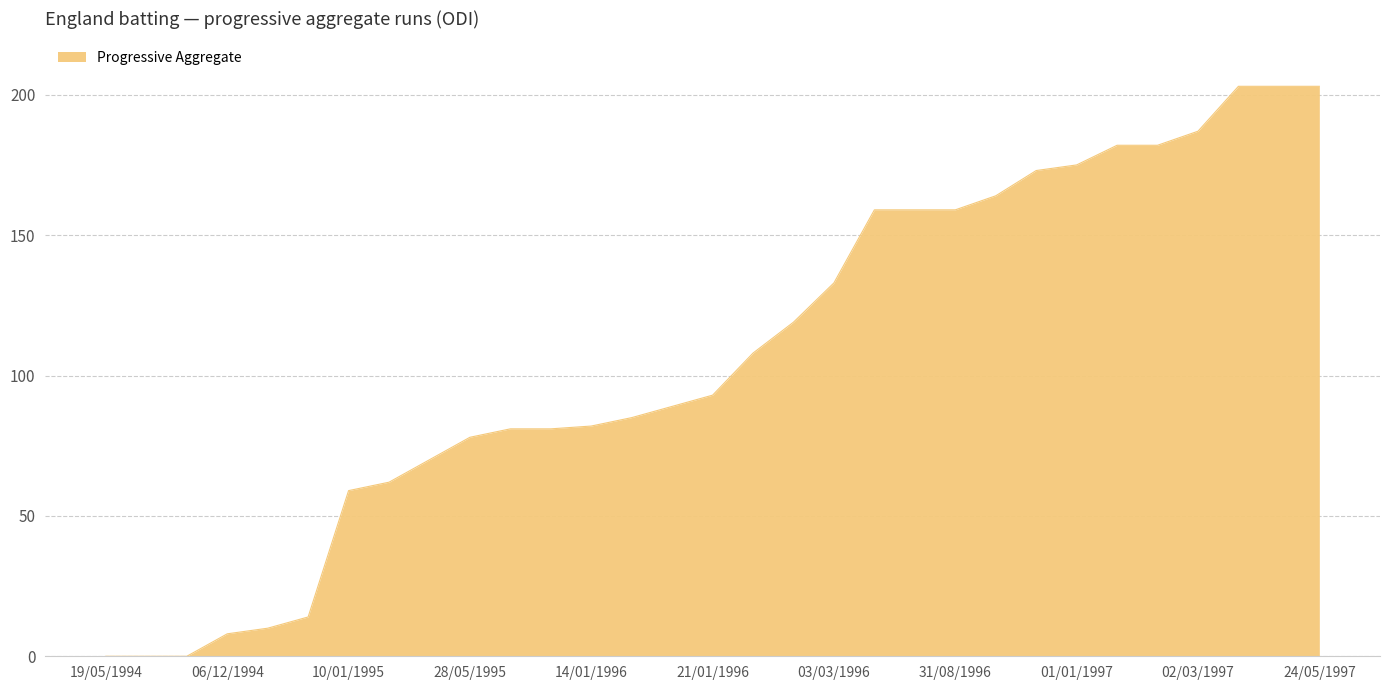

What is the maximum value shown in the chart?

203